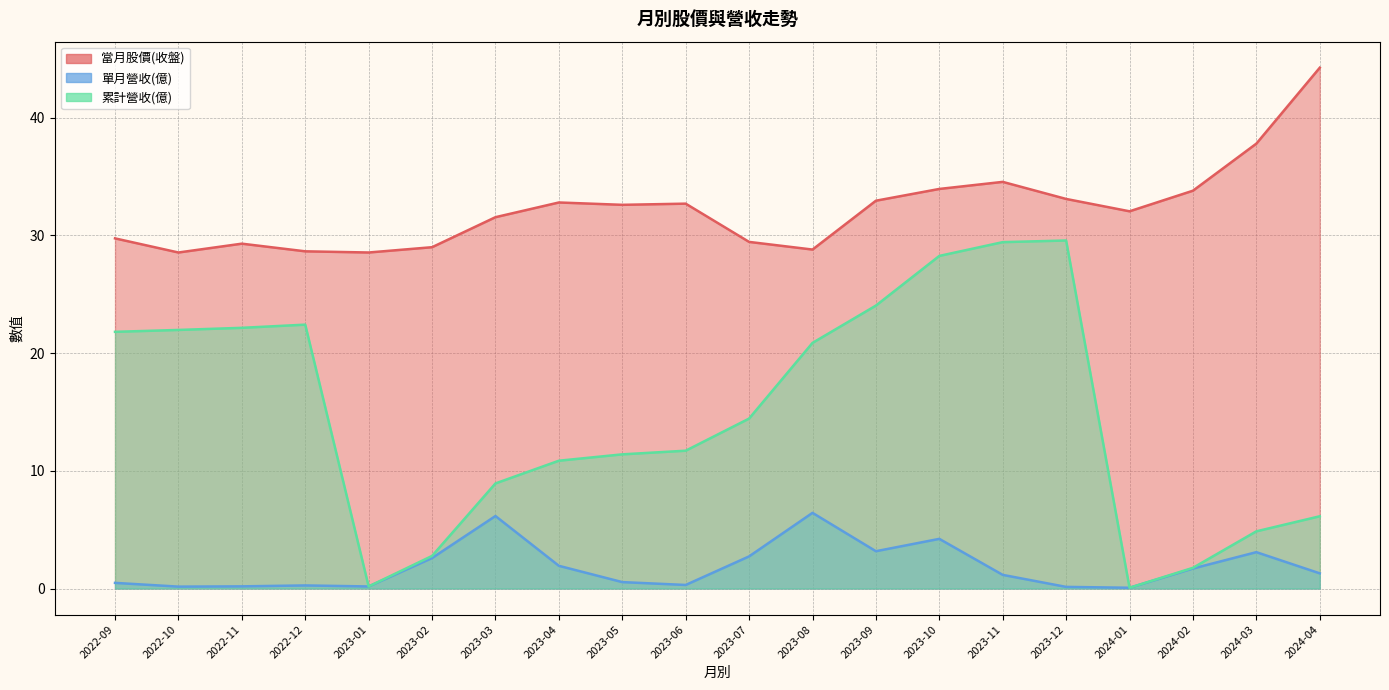

In 單月營收(億), how many points are lower than both neighbors (excluding endpoints)?

5